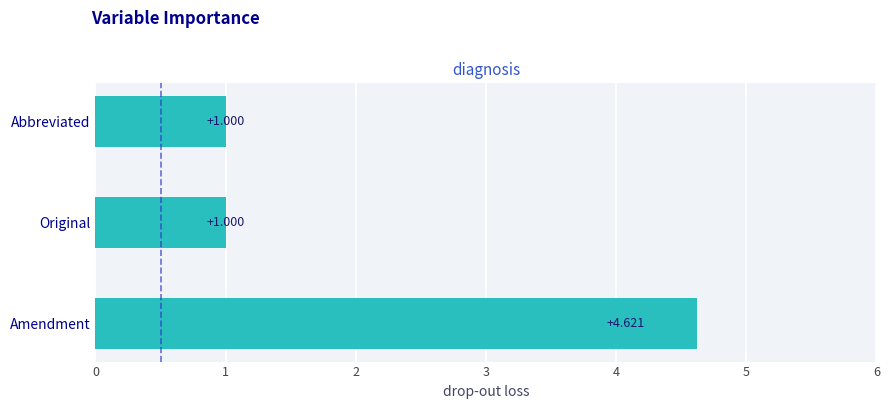

Which category has the highest value across all series?

Amendment